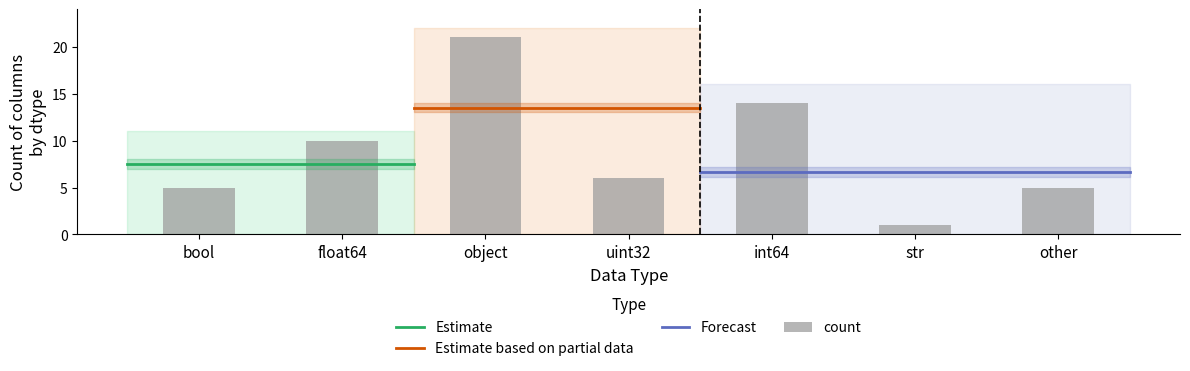

How many bars are there in total?

7